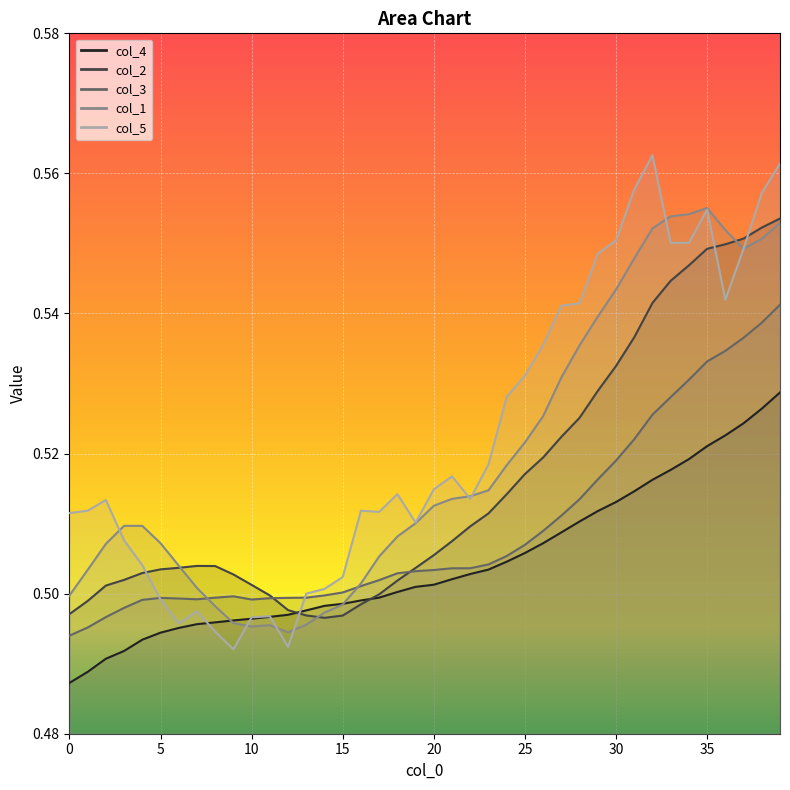

What is the difference between the col_5 values at 14 and 39?

0.1